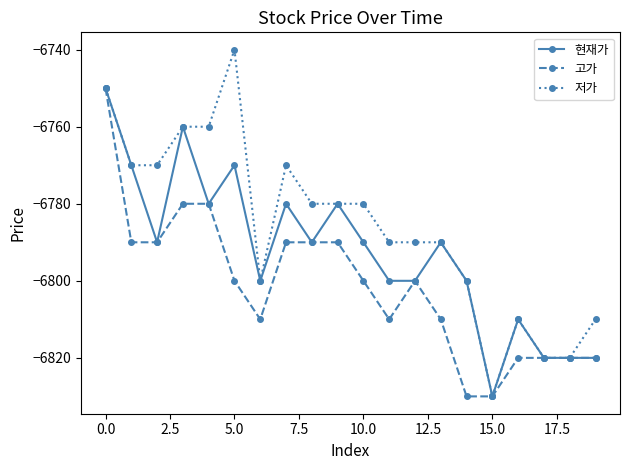

What is the minimum value for 현재가?

-6830